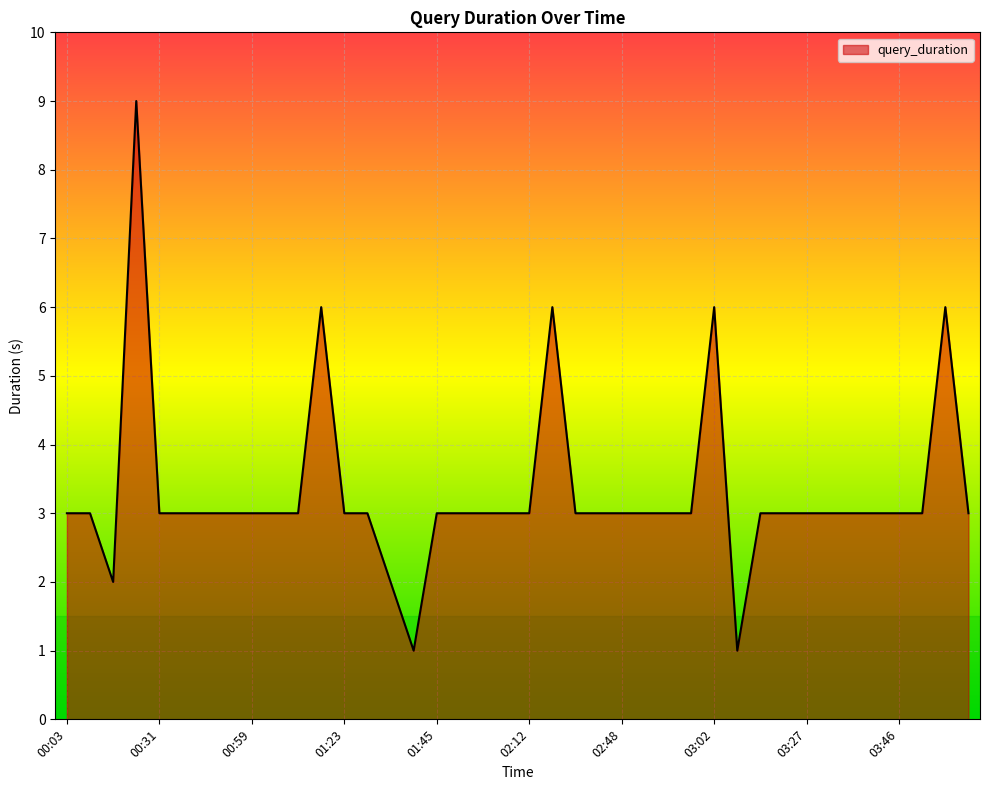

What is the difference between the maximum and minimum values?

8